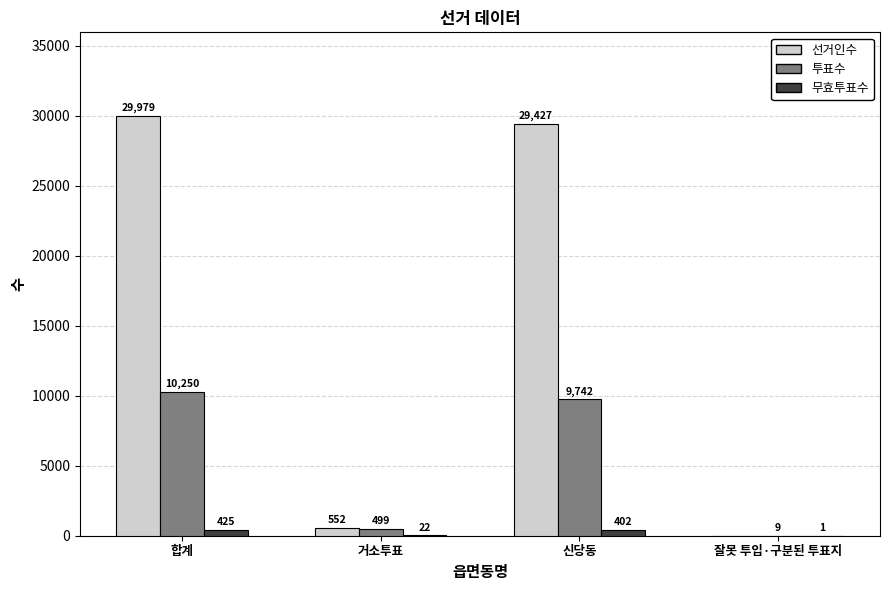

What is the sum of all 무효투표수 values?

850